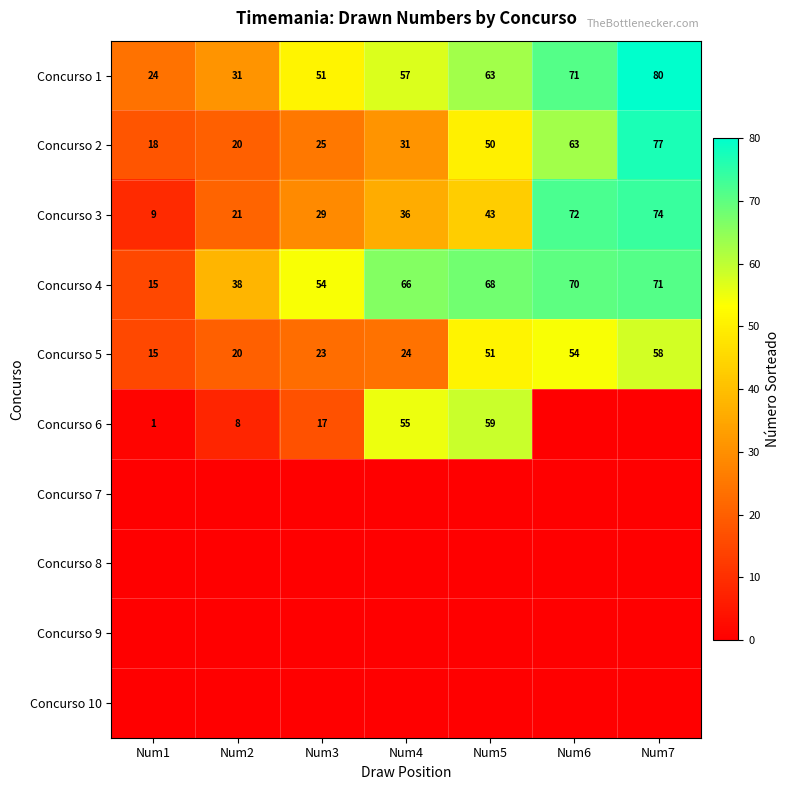

What is the highest value of the Concurso 2 series?

77